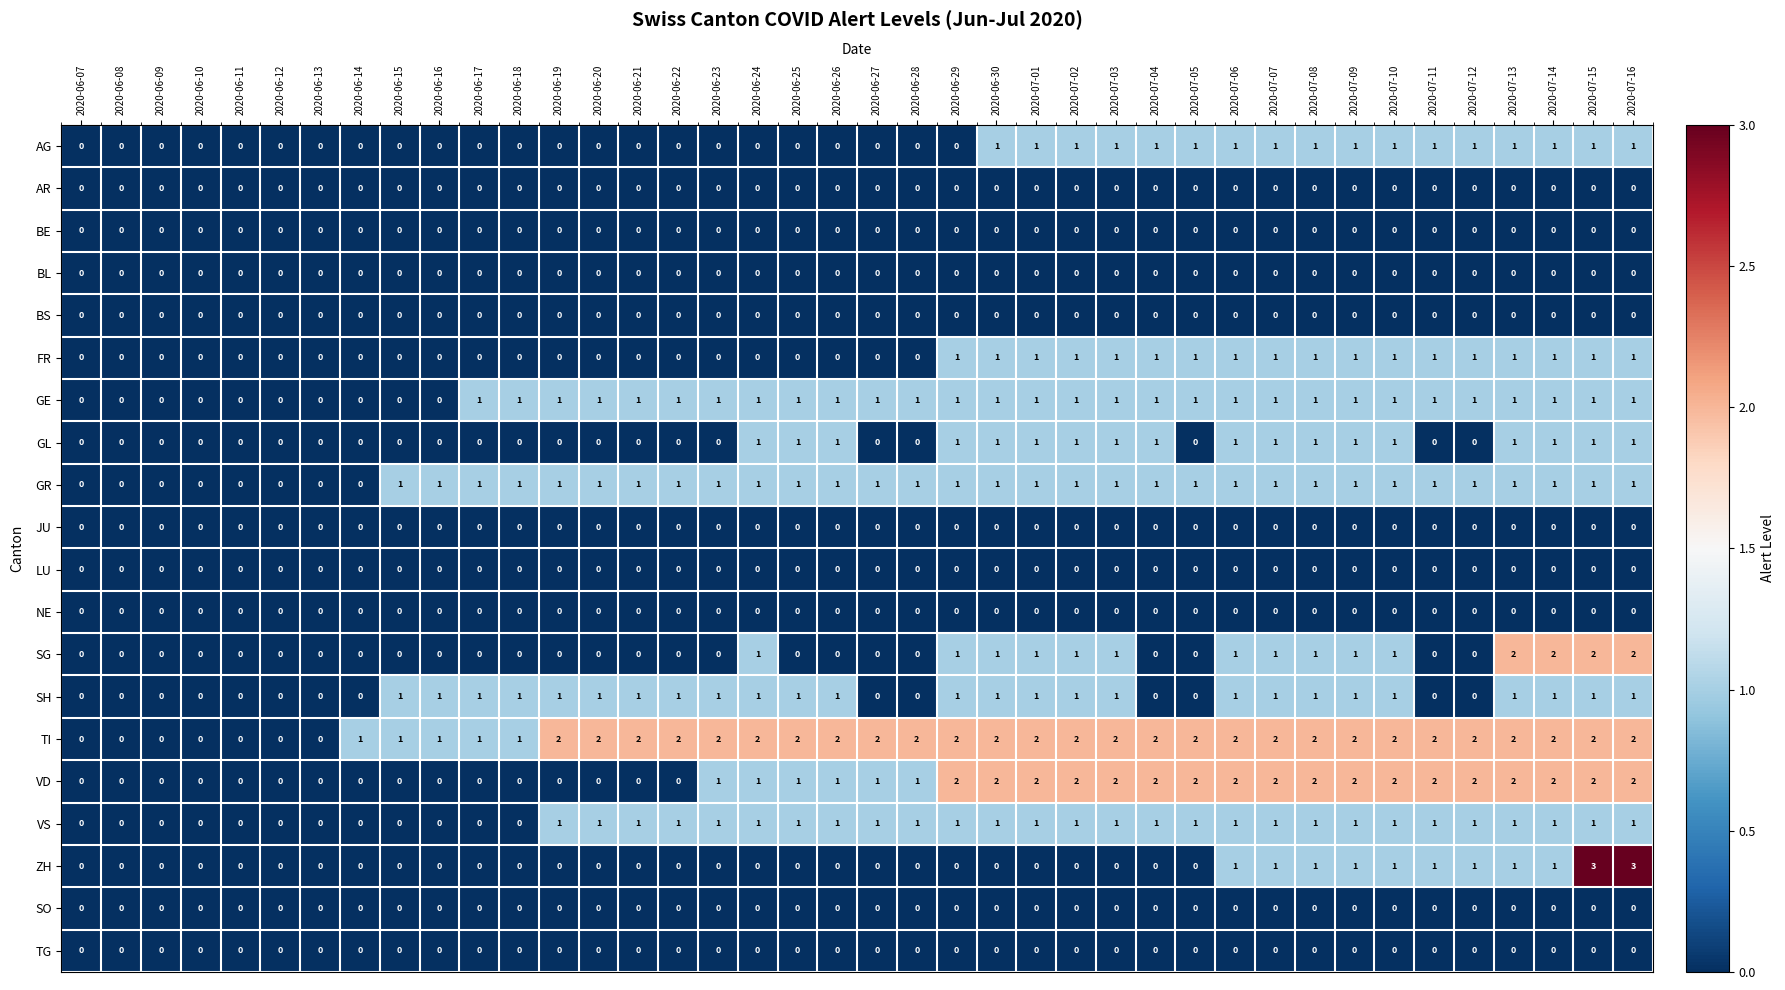

How many values in the SG series exceed 0?

15